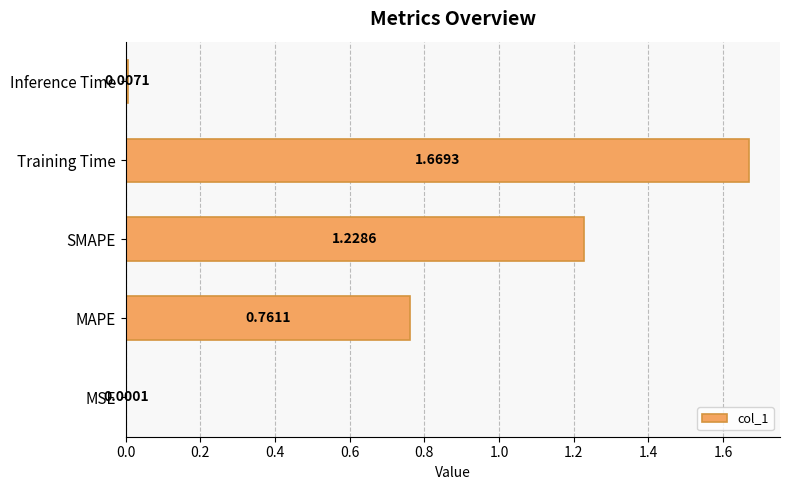

Count the number of data series in this chart.

1